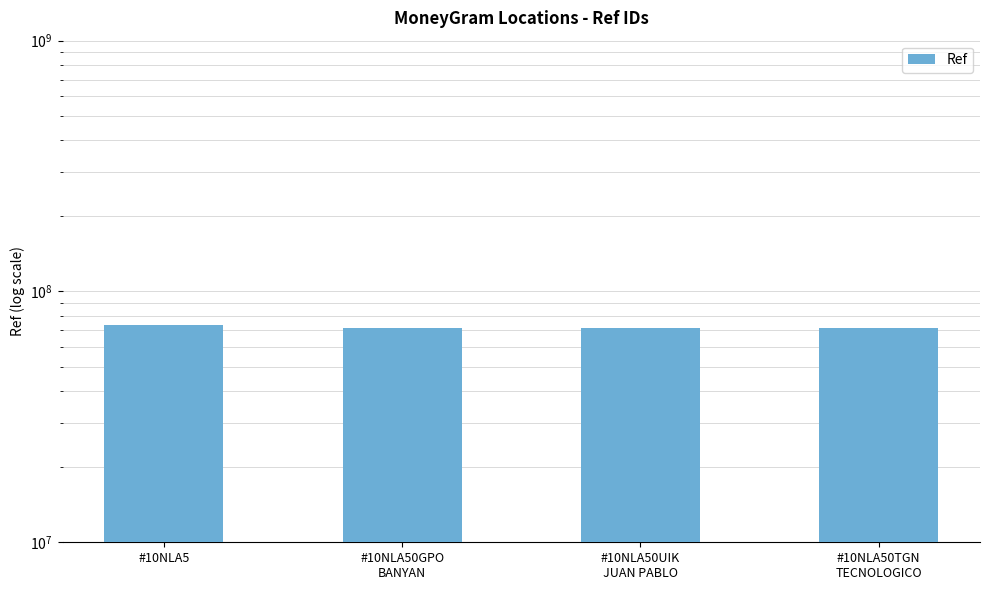

The chart shows a value of 73619237 at #10NLA5. True or false?

True